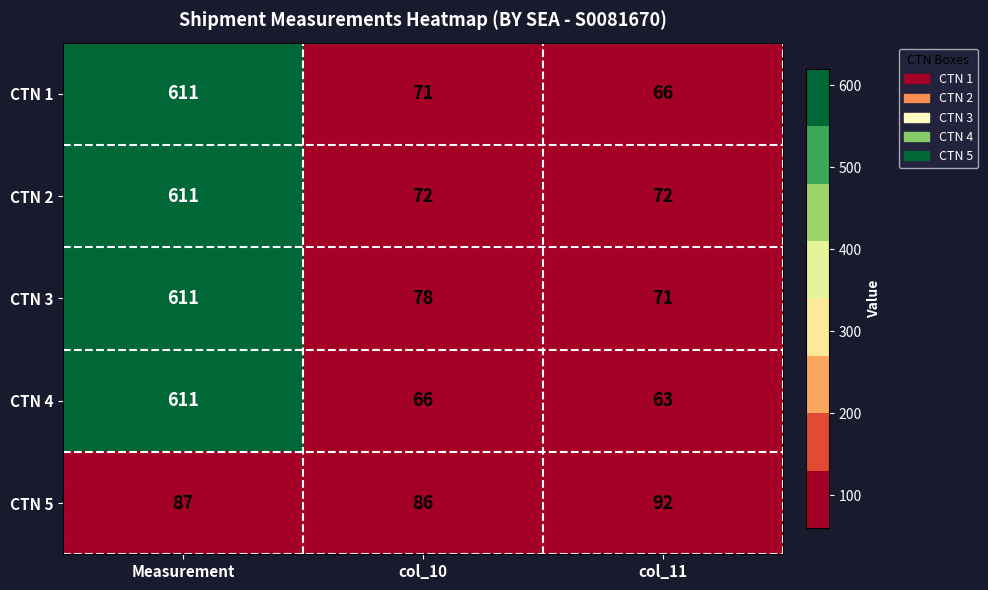

What is the spread (max minus min) of values at col_10?

20